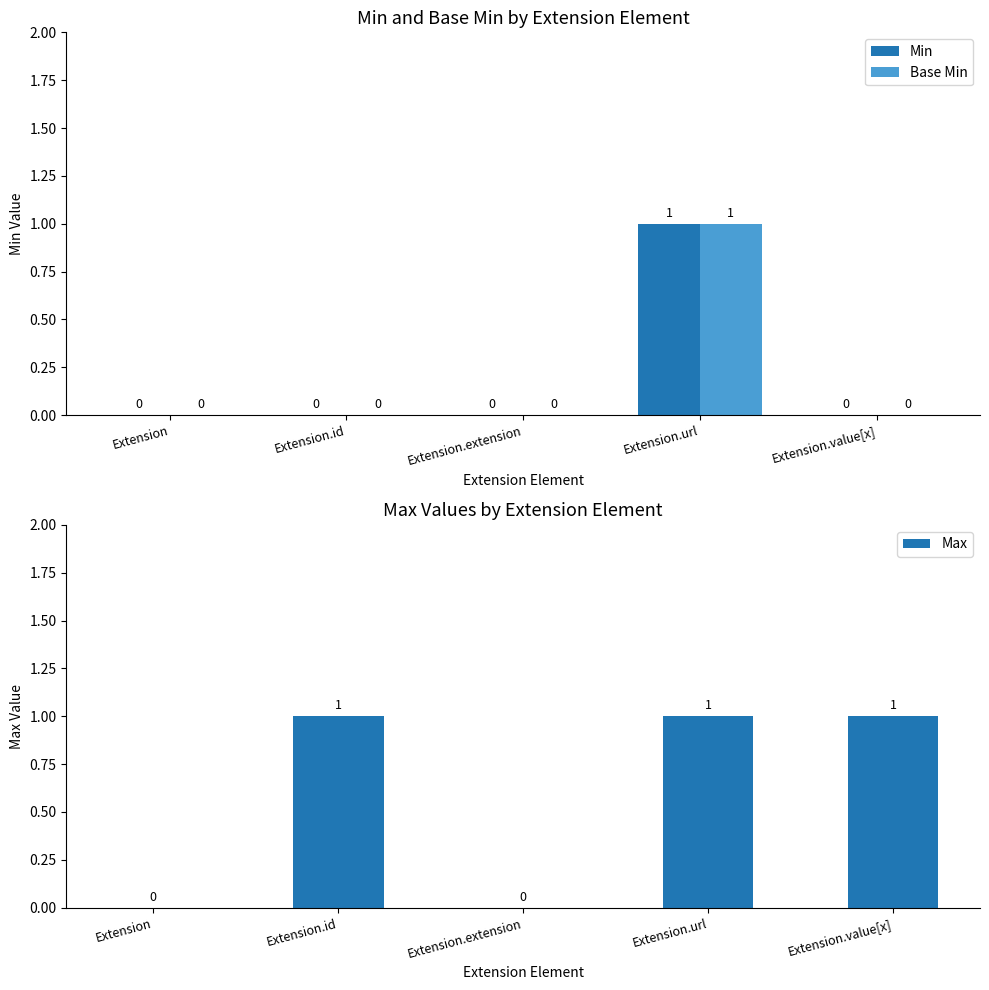

What position from the right is Extension.extension?

3